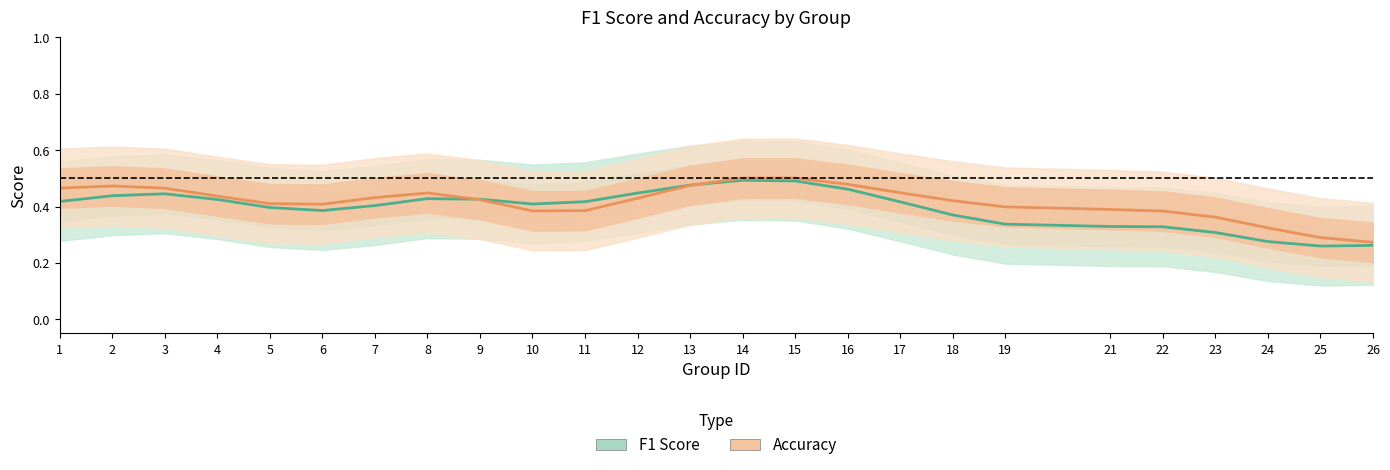

Is it true that Accuracy (Estimate based on partial data) equals 0.4 at 5?

True